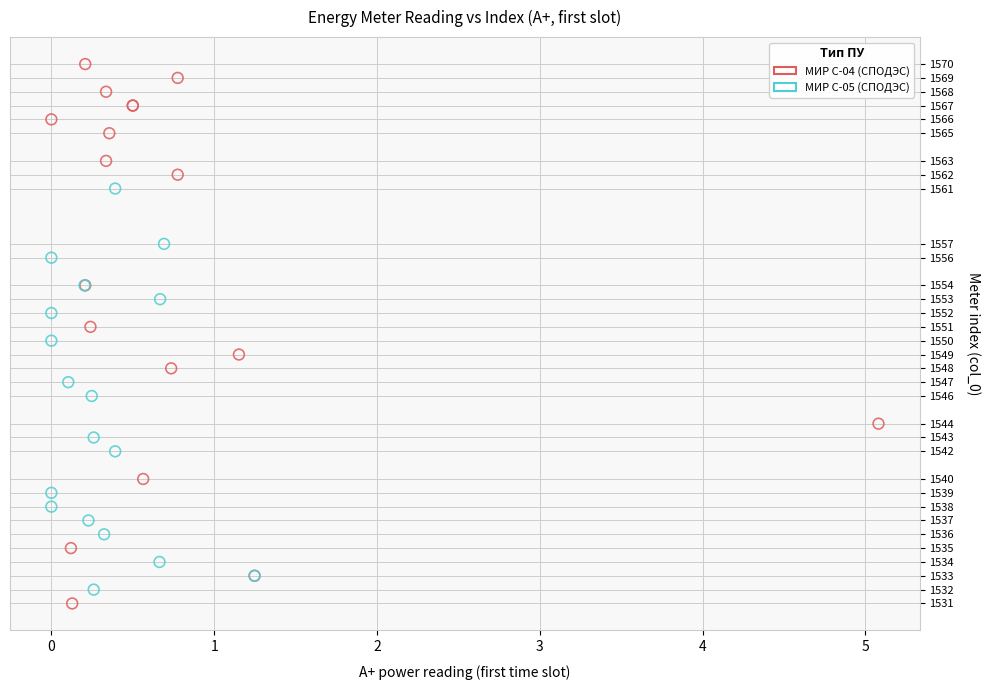

Which series has the widest spread of Y values?

МИР С-04 (СПОДЭС)